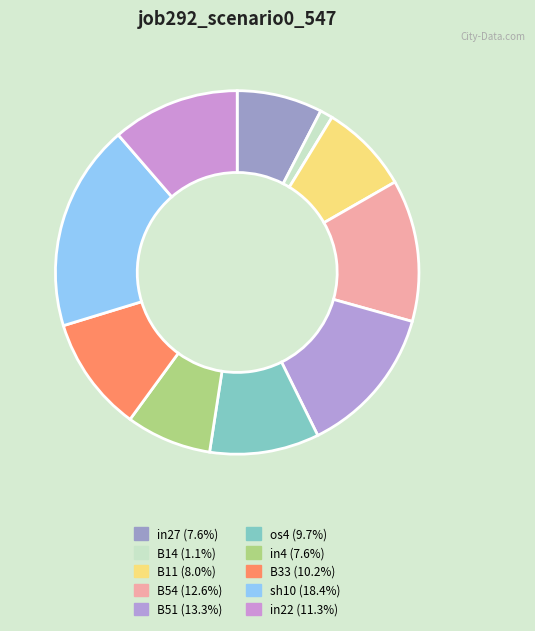

Combined, do B51 and B33 account for over 50%?

No